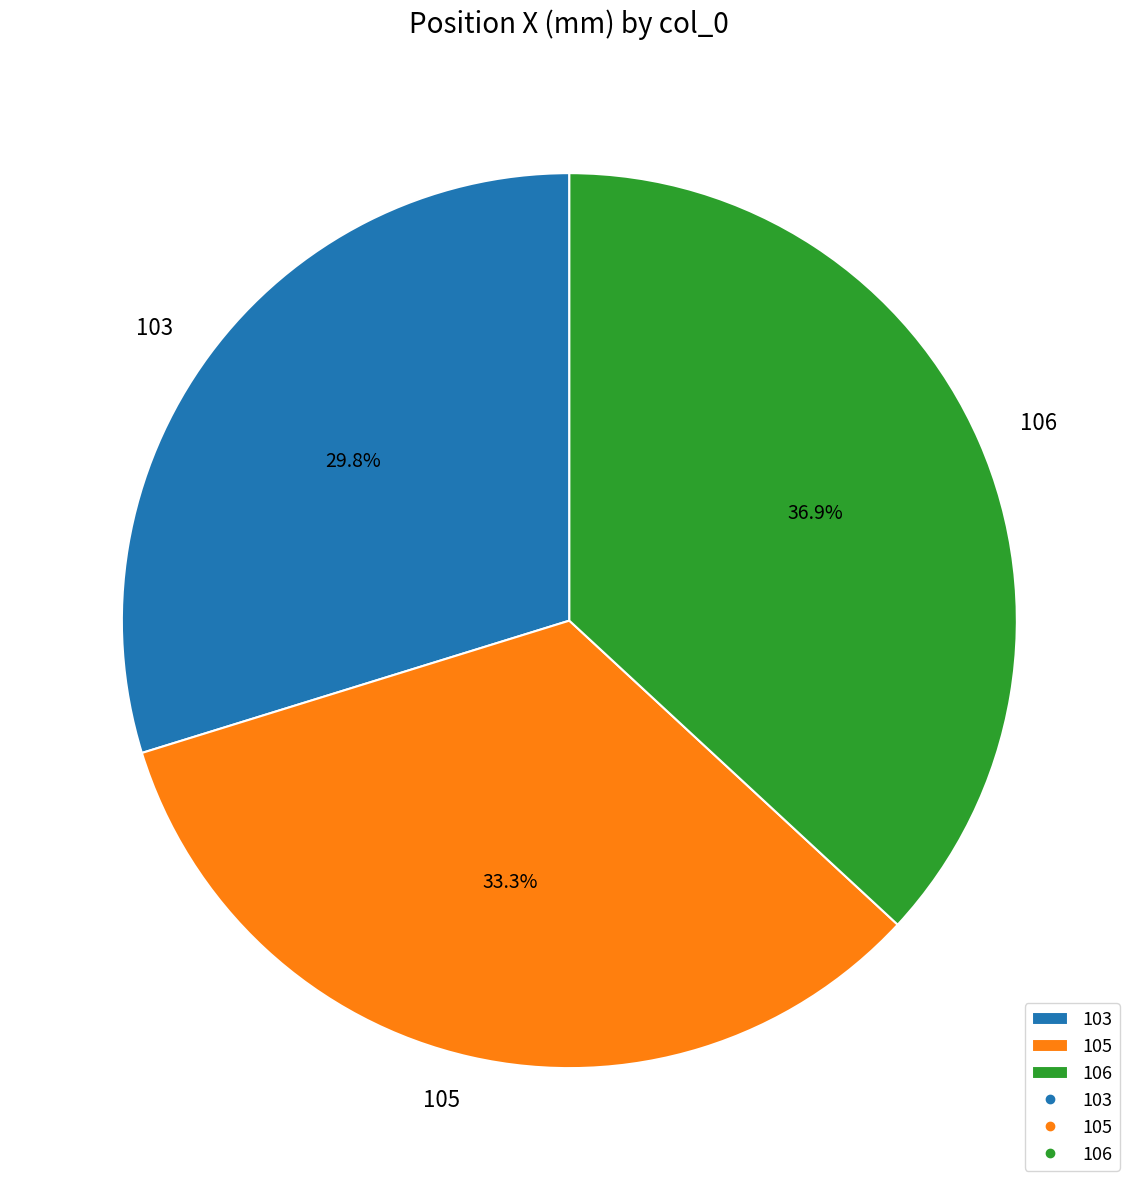

True or false: 106 accounts for 37% of the total.

True